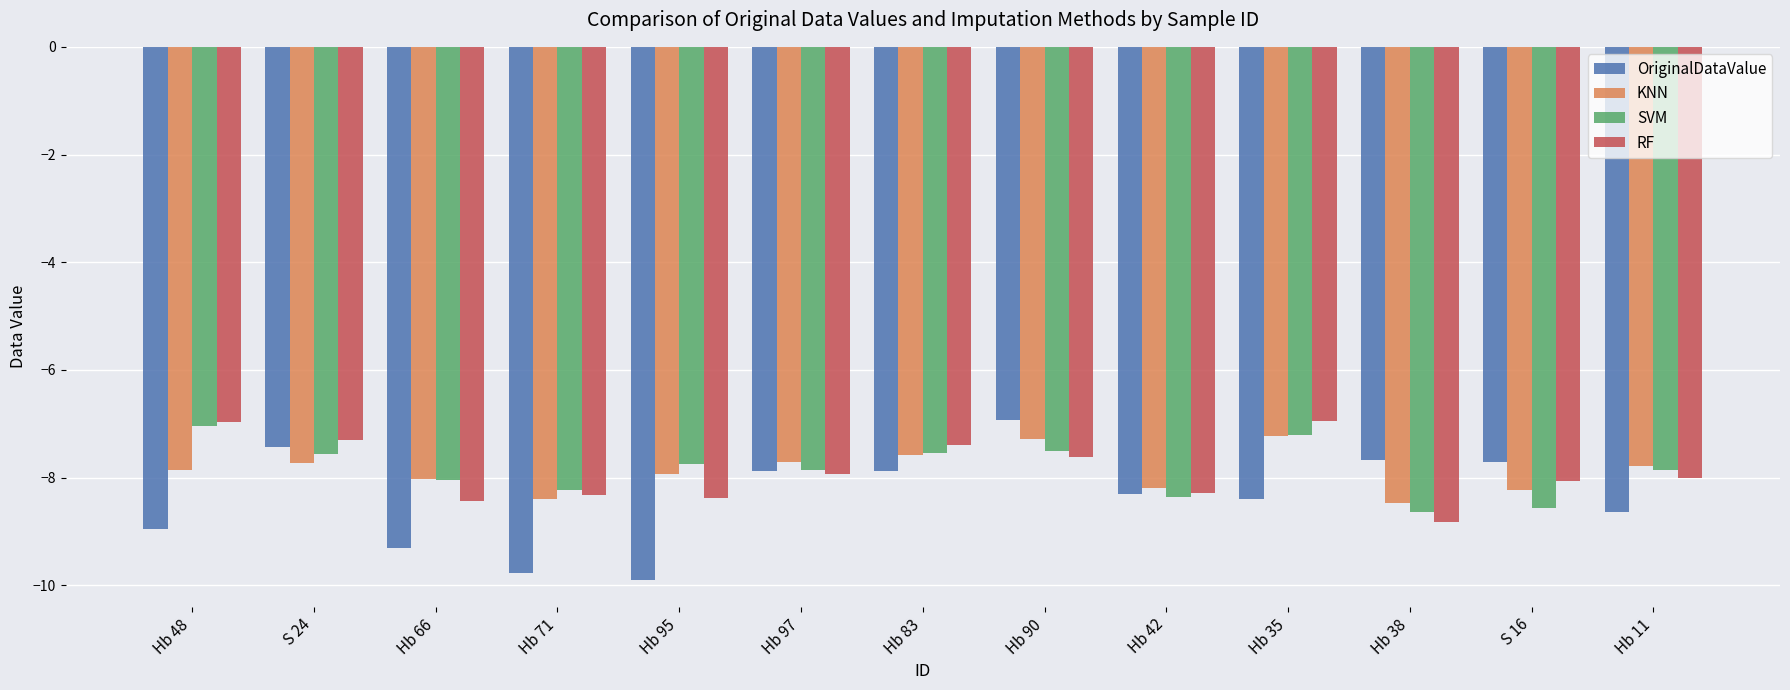

True or false: OriginalDataValue has a value of -8.6 at Hb 11.

True